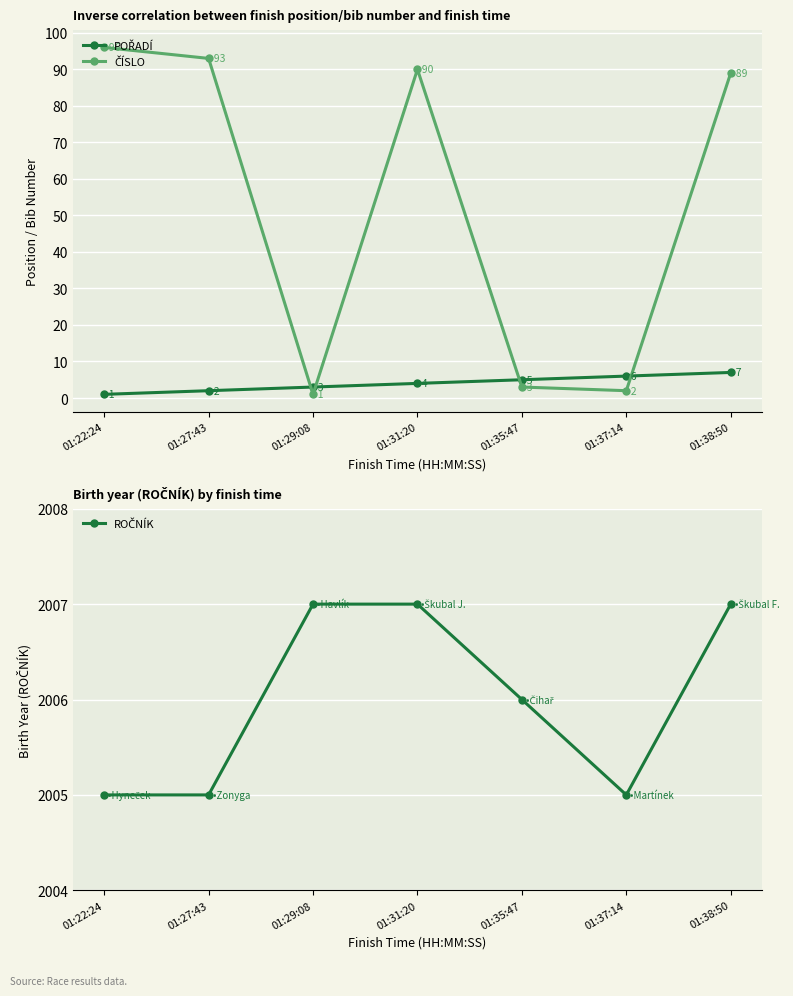

List the series in order of their peak value, highest first.

ROČNÍK, ČÍSLO, POŘADÍ